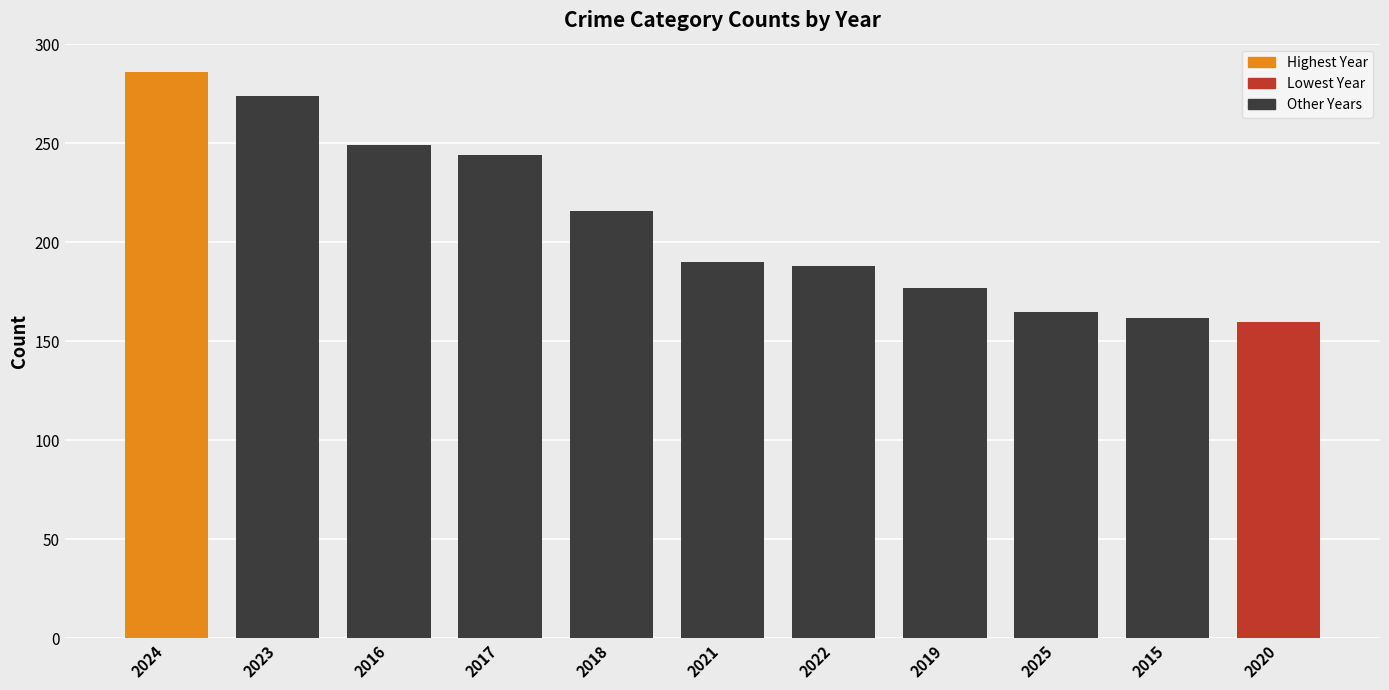

What value does the data have at 2017, to the nearest 50?

250